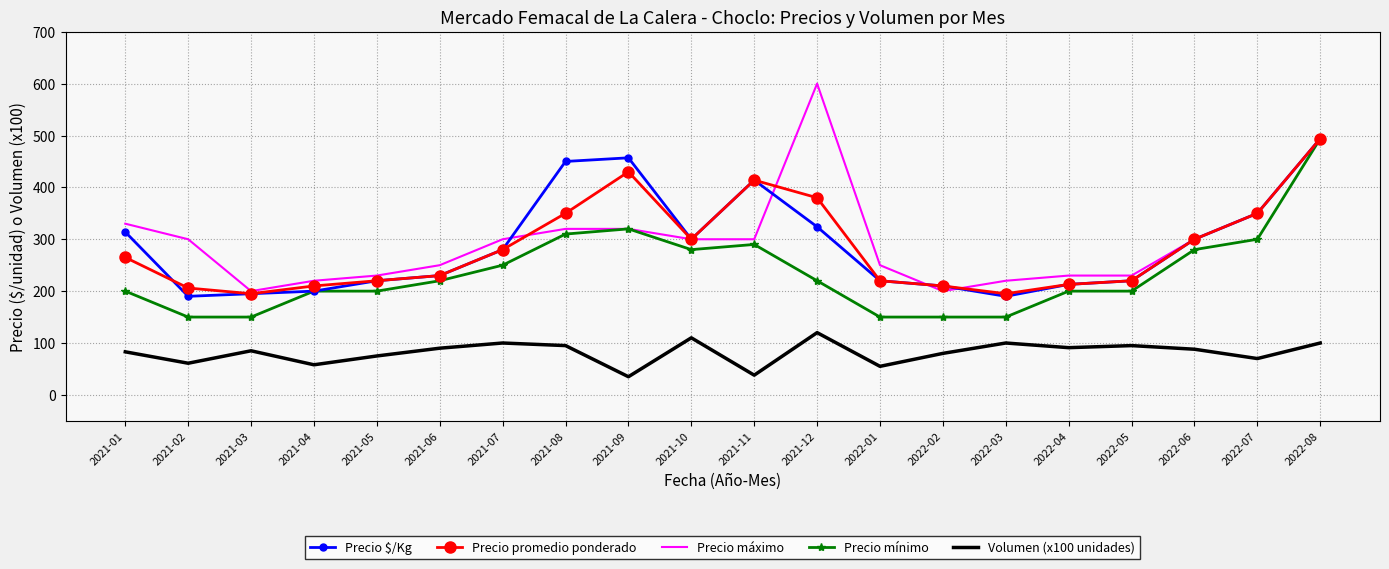

True or false: Volumen (x100 unidades) and Precio $/Kg intersect in this chart.

False